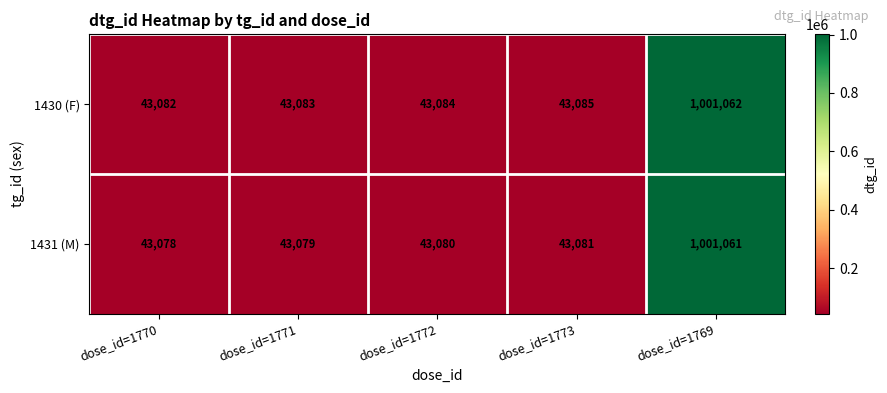

Rank the series at dose_id=1769 from highest to lowest value.

1430 (F), 1431 (M)